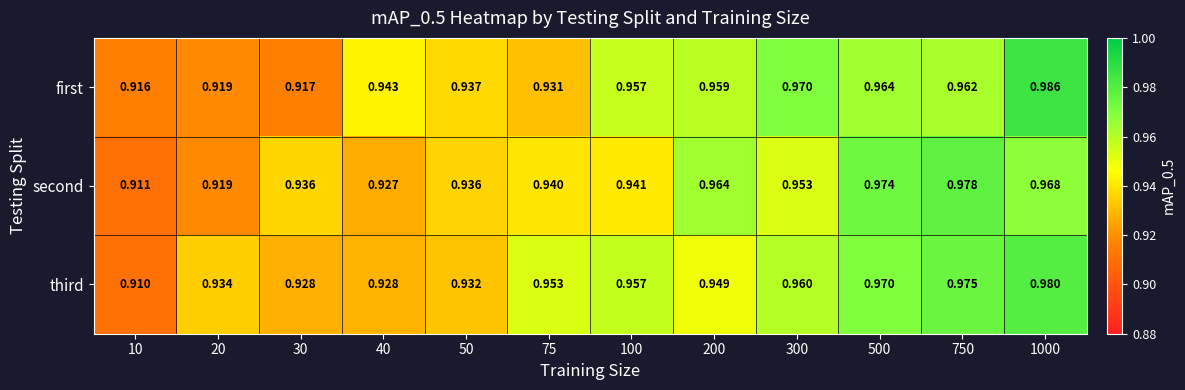

Between 20 and 500, which series saw the biggest shift?

second